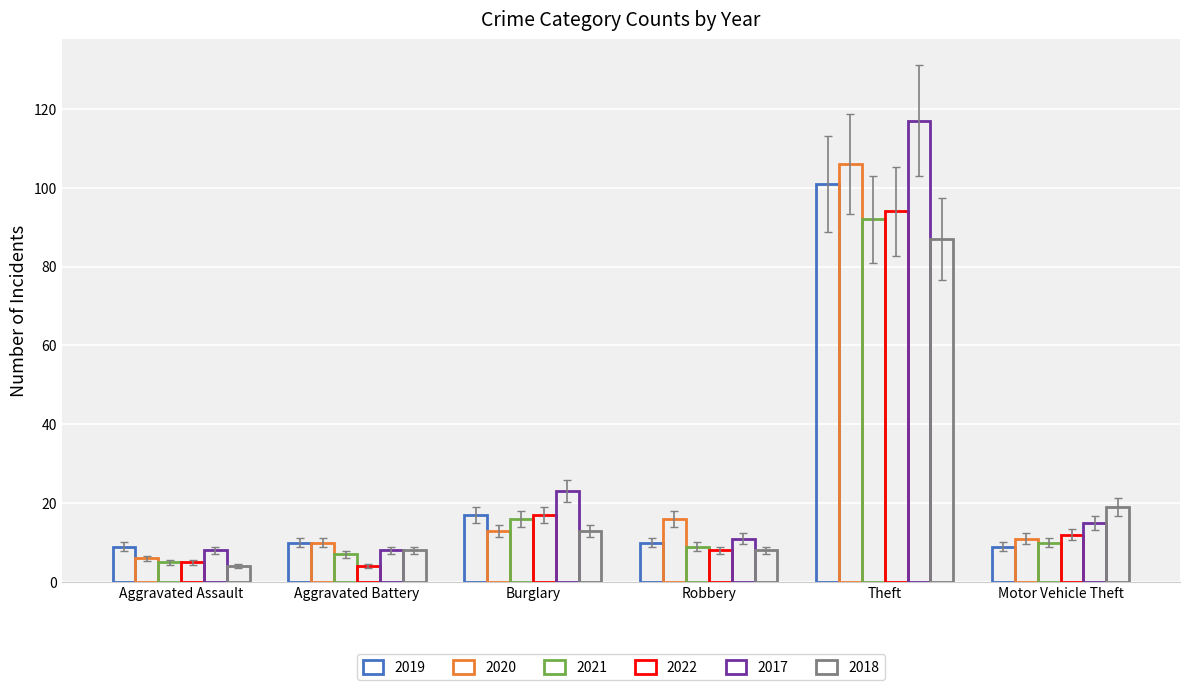

Is it true that 2018 equals 20.7 at Theft?

False